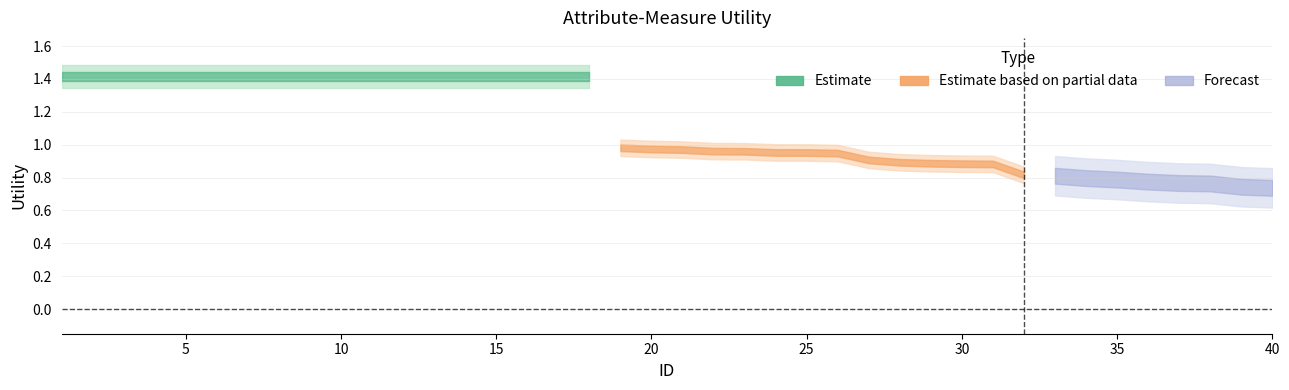

Which category has the lowest value across all series?

40